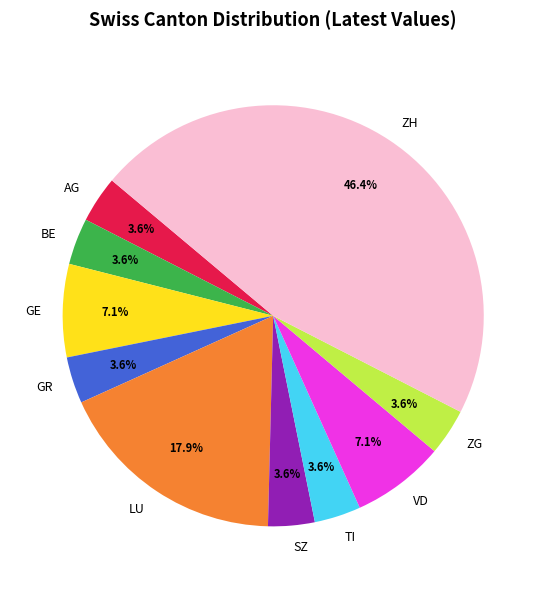

Count the number of slices in the pie.

10